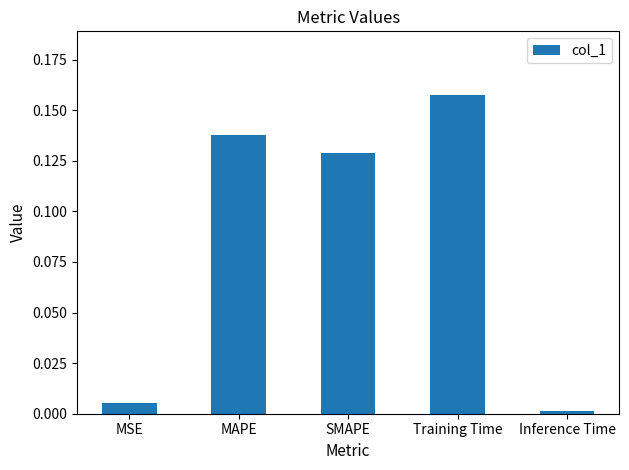

Does the chart contain any negative values?

No